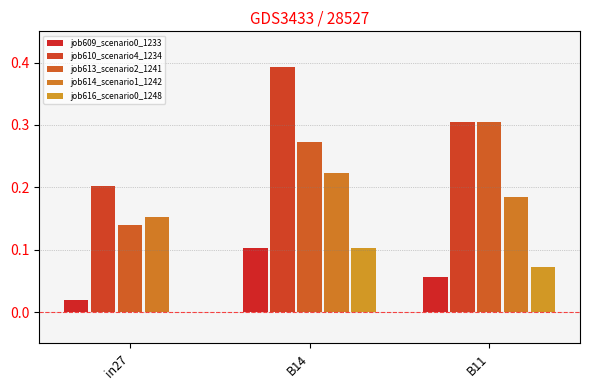

The job616_scenario0_1248 series shows 0.1 at B14. True or false?

True